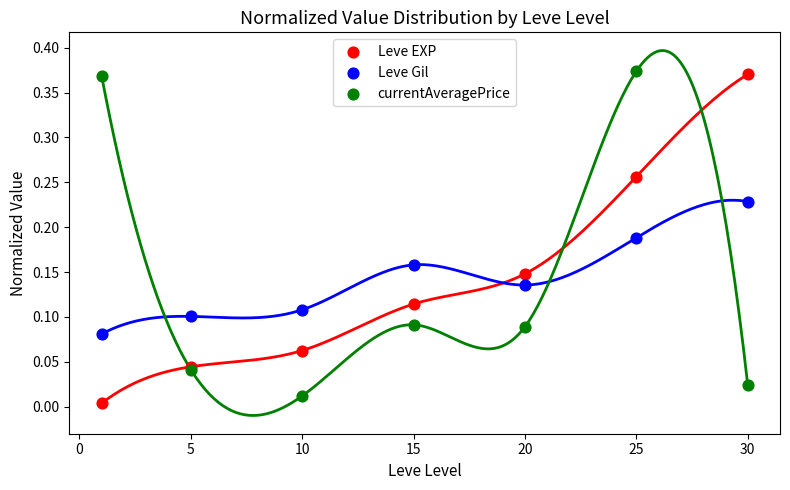

Which series contains the lowest Y value?

Leve EXP